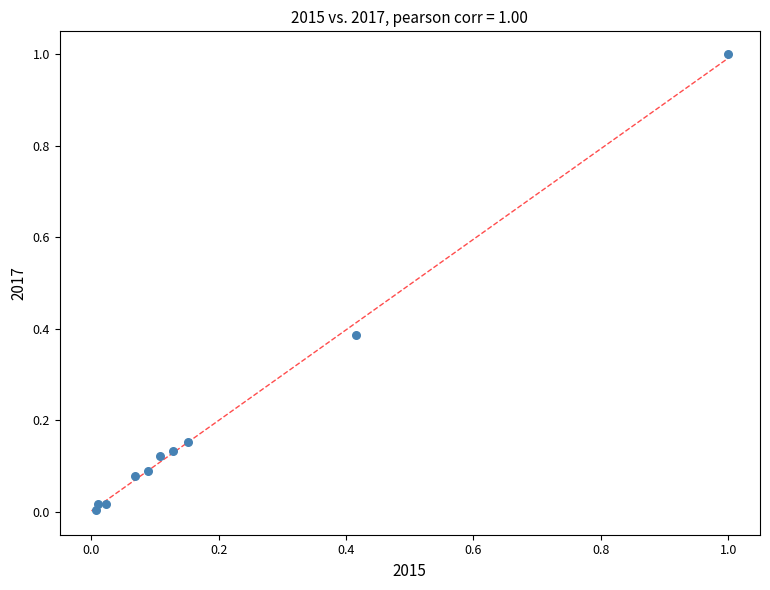

What is the range of X values (max minus min)?

1.0